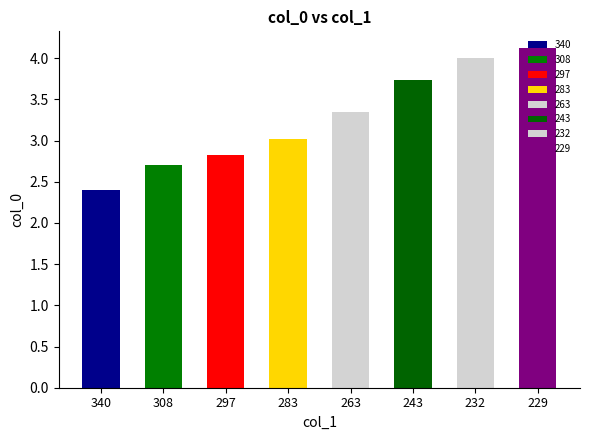

What value does the data have at 308?

2.7